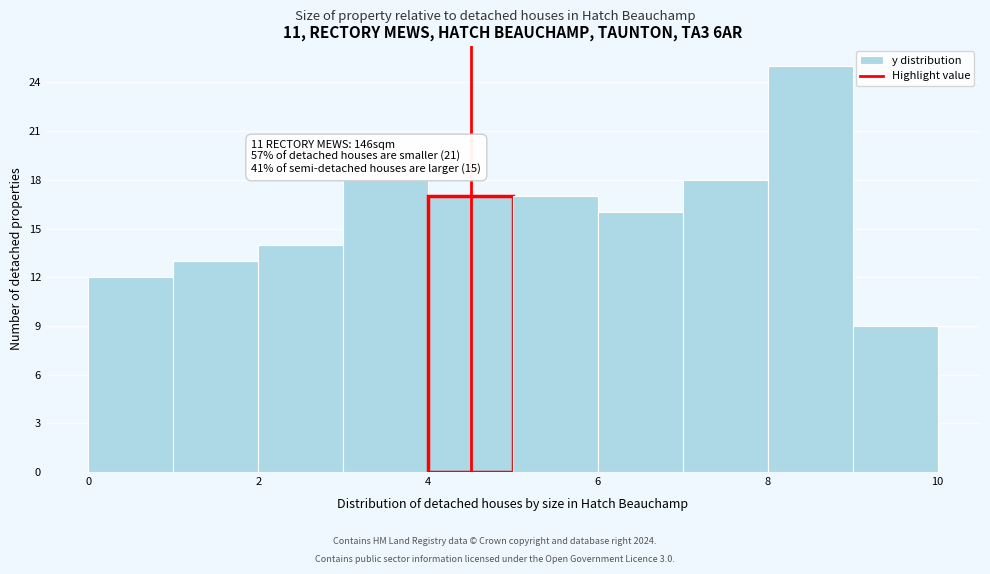

Over which range of the x-axis is the bar tallest?

8 to 9